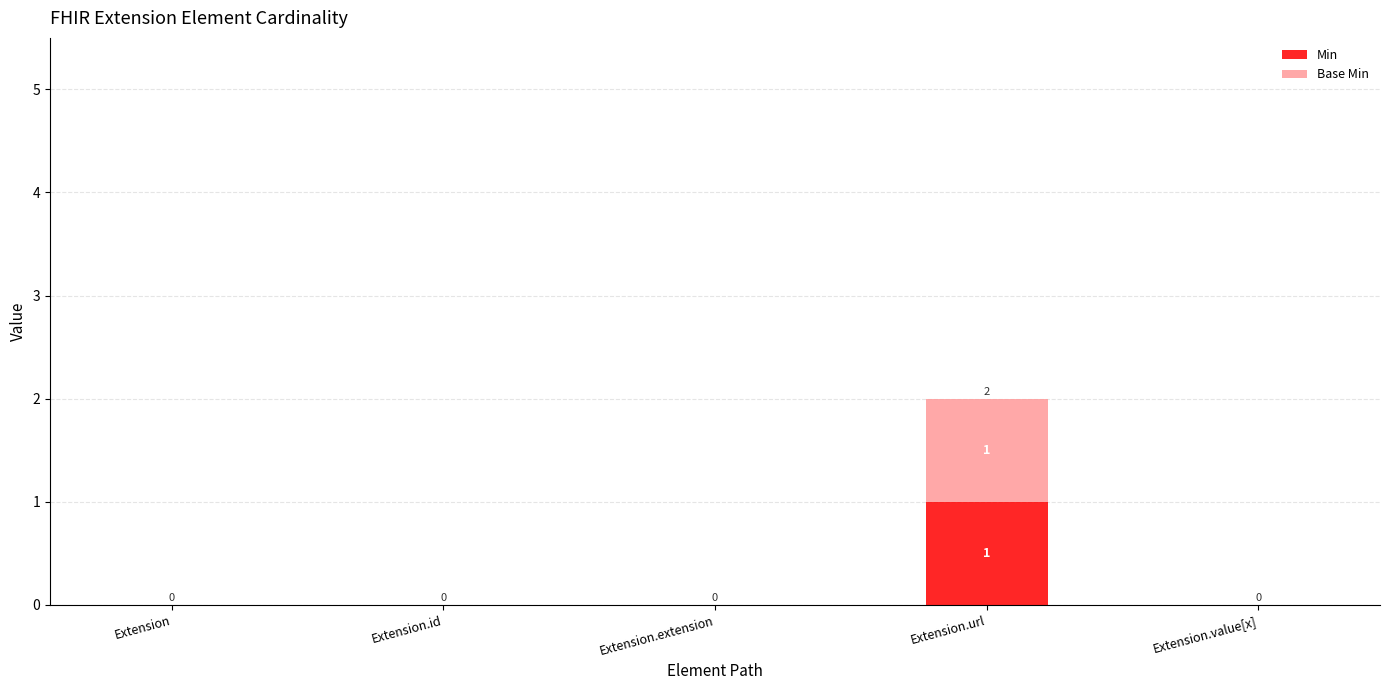

At which category is the sum across all series the highest?

Extension.url